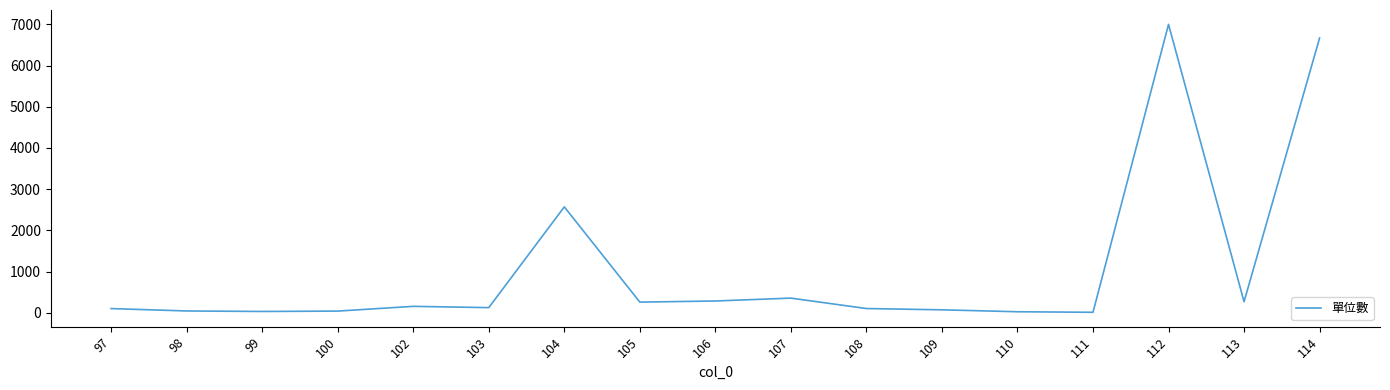

What is the difference between the maximum and minimum values?

6986